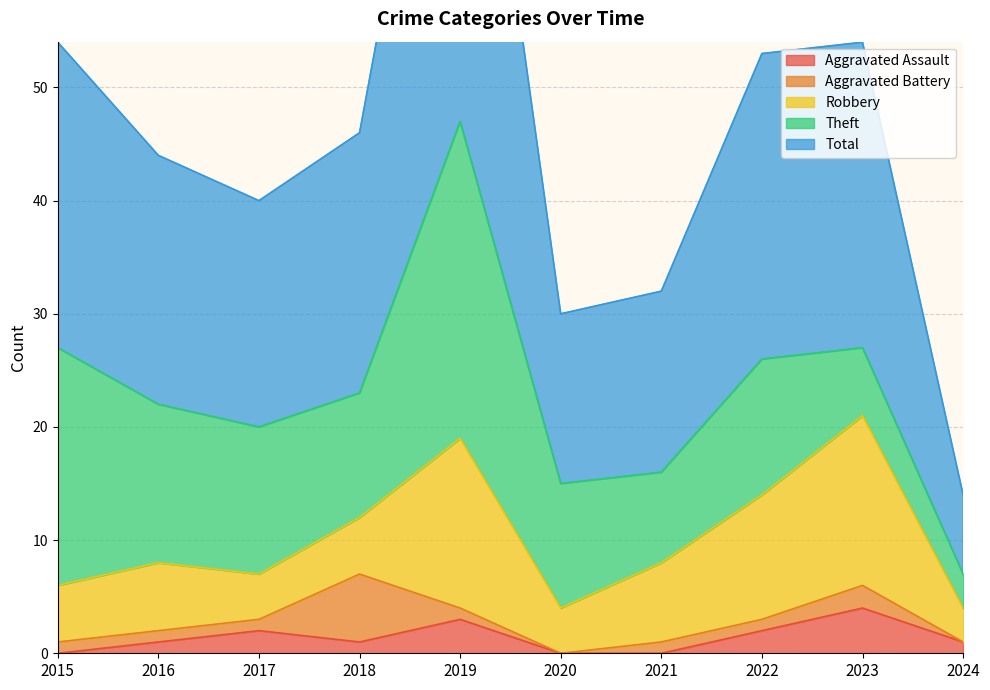

How many values in the Aggravated Assault series are below 1?

3